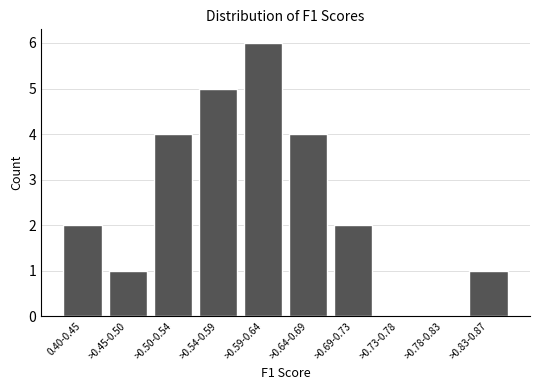

Reading left to right, list all the values displayed in this chart.

0.40-0.45=2	>0.45-0.50=1	>0.50-0.54=4	>0.54-0.59=5	>0.59-0.64=6	>0.64-0.69=4	>0.69-0.73=2	>0.73-0.78=0	>0.78-0.83=0	>0.83-0.87=1